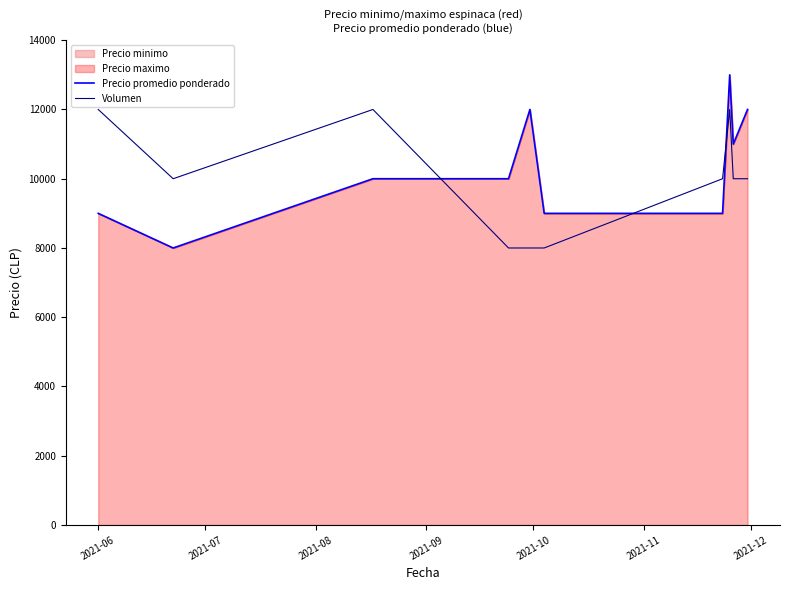

What is the difference between the second highest and second lowest values in the Precio promedio ponderado series?

3000